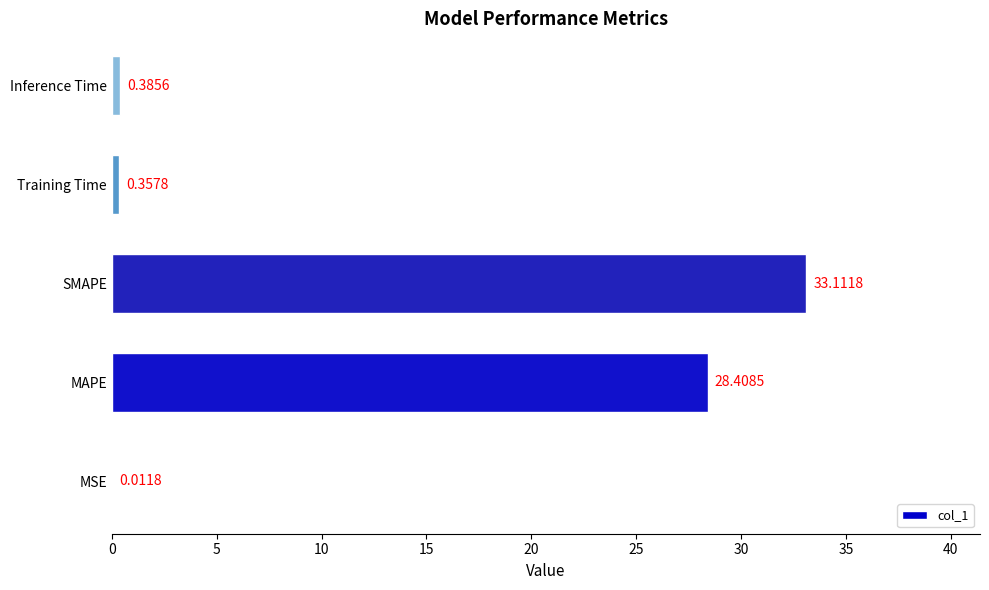

Between Training Time and SMAPE, which is larger?

SMAPE